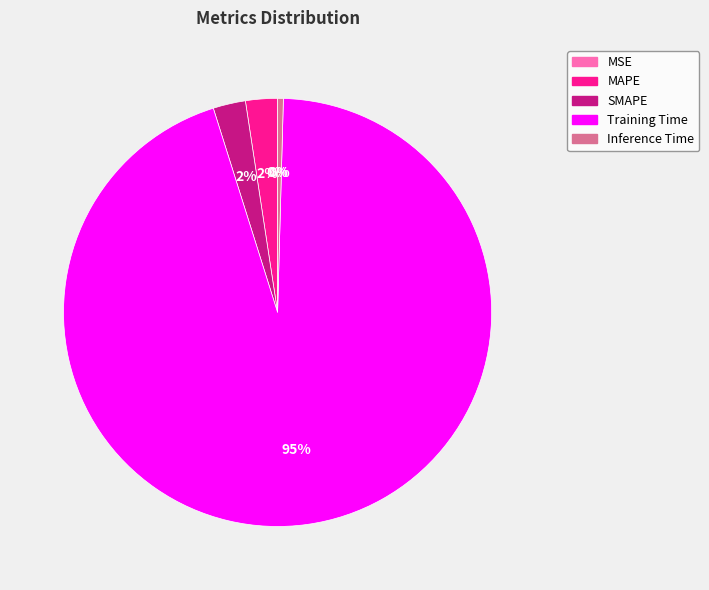

Which slice is the largest?

Training Time